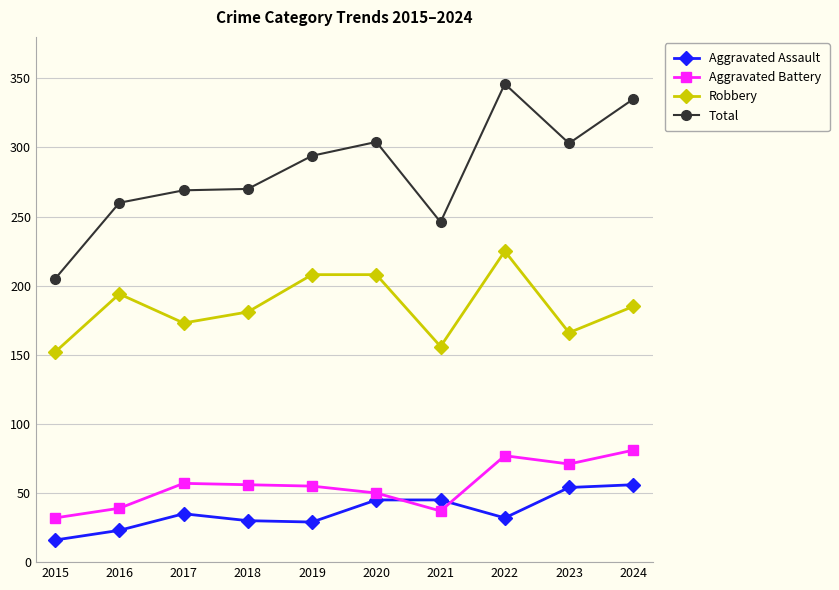

Is this an area chart (filled region under the line)?

No